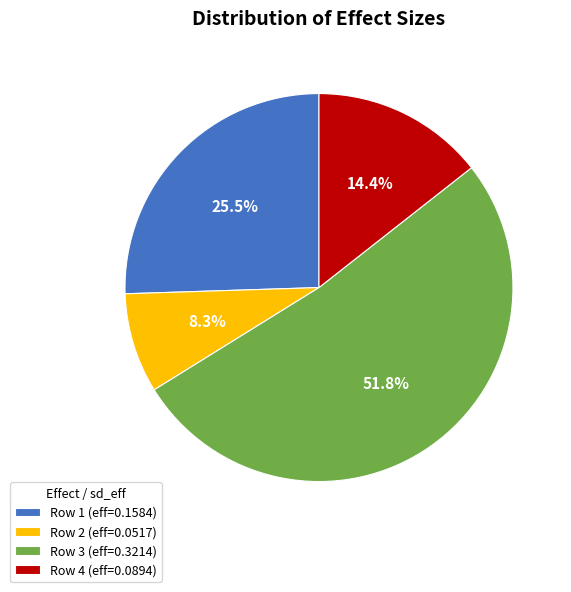

Is there any slice that represents more than half of the pie?

Yes